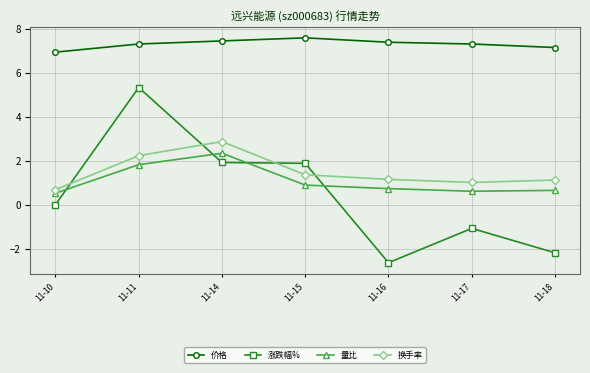

At which category does 量比 reach its first local peak?

11-14